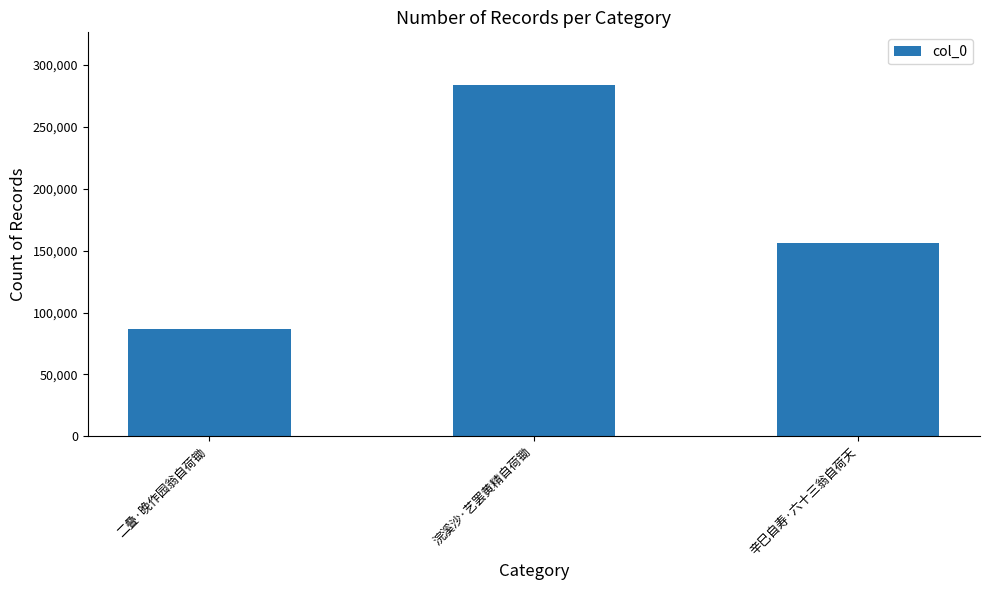

What is the maximum value shown in the chart?

283834